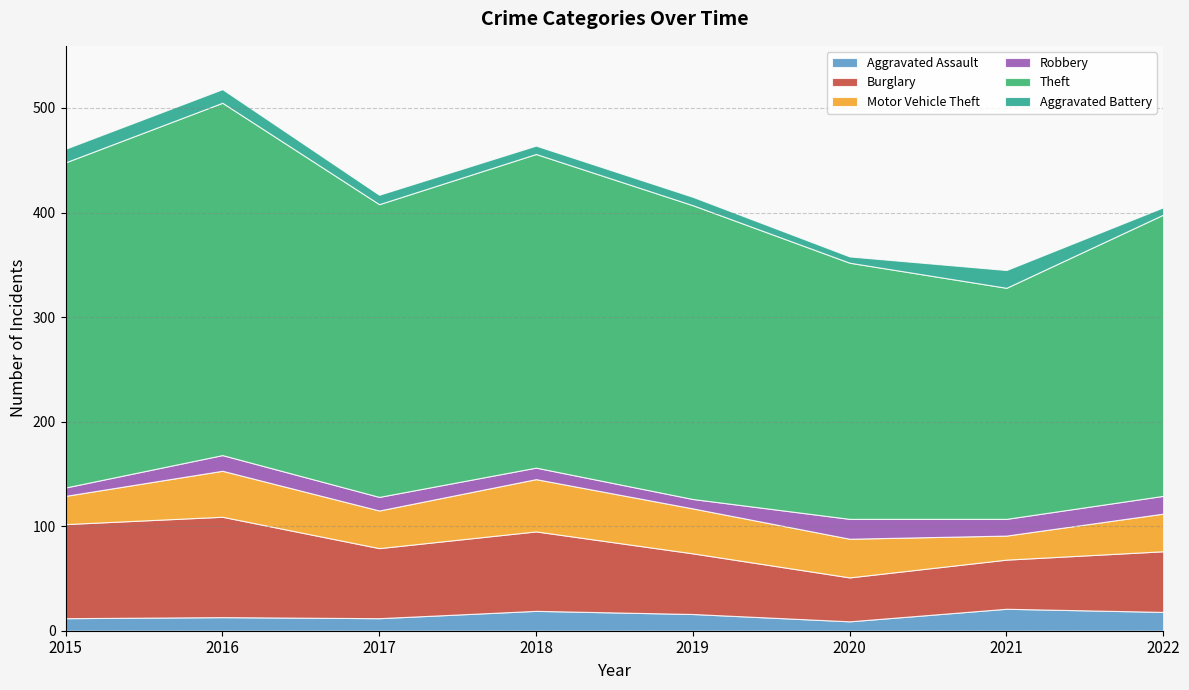

Between 2019 and 2022, which is larger?

2022